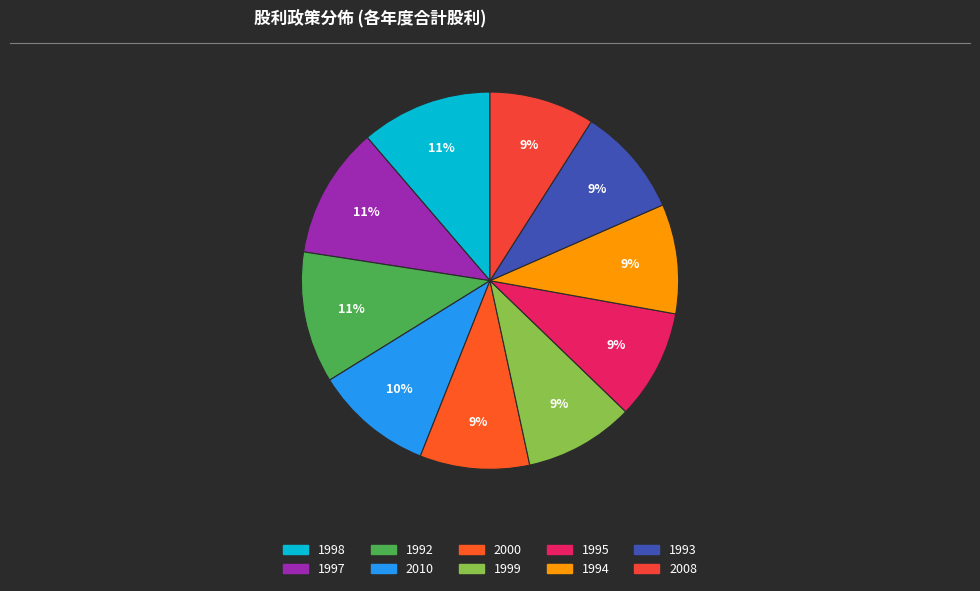

How many slices are in this pie chart?

10